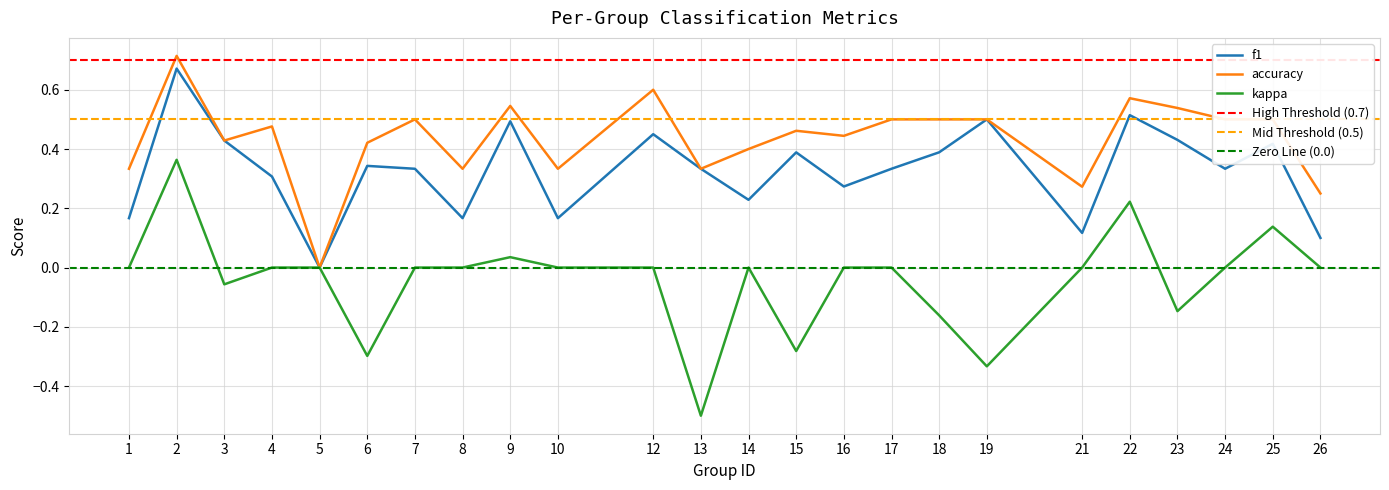

What is the sum of all f1 values?

7.9